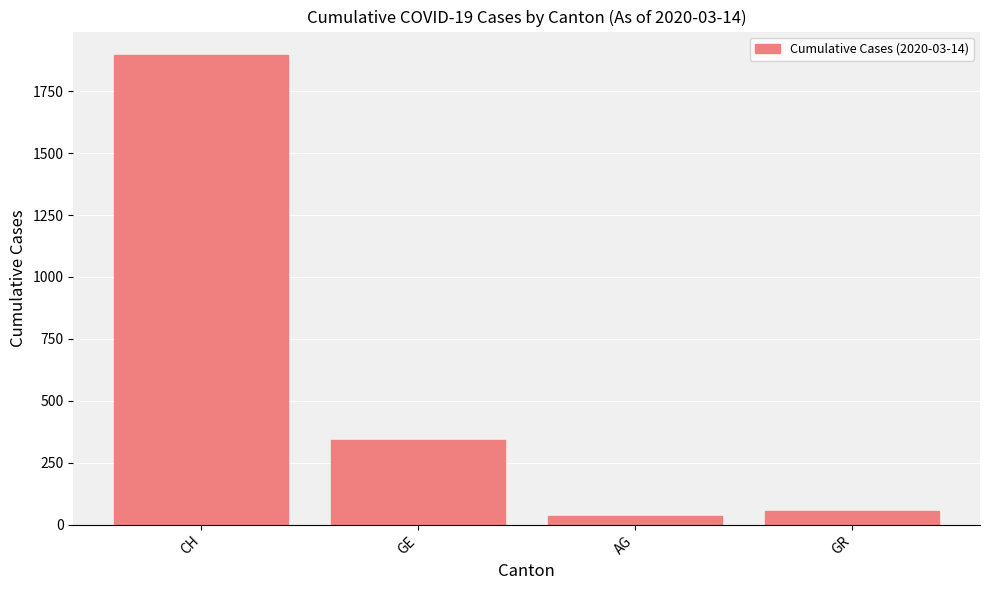

Reading left to right, list all the values displayed in this chart.

1896	343	33	56